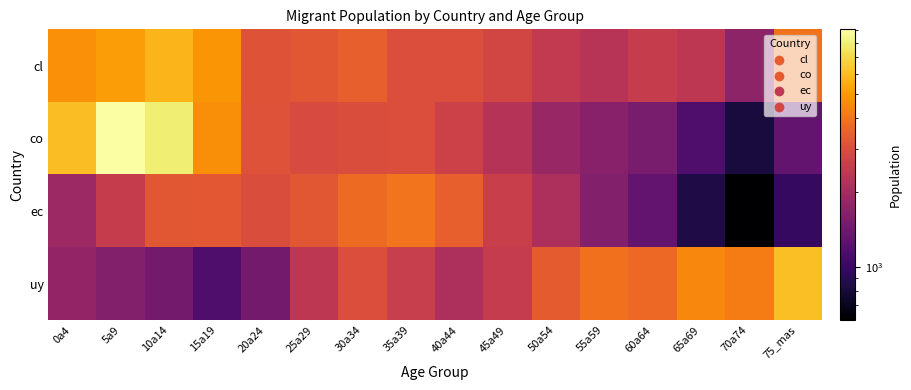

Reading right to left, what are all the values shown in this chart?

cl: 75_mas=3942	70a74=1744	65a69=2399	60a64=2542	55a59=2302	50a54=2476	45a49=2799	40a44=3035	35a39=3030	30a34=3467	25a29=3253	20a24=3153	15a19=4831	10a14=5806	5a9=5078	0a4=4690
co: 75_mas=1304	70a74=815	65a69=1141	60a64=1513	55a59=1666	50a54=1865	45a49=2273	40a44=2682	35a39=3009	30a34=2994	25a29=2925	20a24=3110	15a19=4654	10a14=7995	5a9=9088	0a4=6075
ec: 75_mas=978	70a74=611	65a69=856	60a64=1311	55a59=1628	50a54=2133	45a49=2597	40a44=3446	35a39=3955	30a34=3741	25a29=3253	20a24=3001	15a19=3301	10a14=3250	5a9=2555	0a4=1915
uy: 75_mas=6092	70a74=4196	65a69=4464	60a64=3677	55a59=3899	50a54=3342	45a49=2519	40a44=2131	35a39=2589	30a34=3014	25a29=2406	20a24=1463	15a19=1149	10a14=1463	5a9=1623	0a4=1803